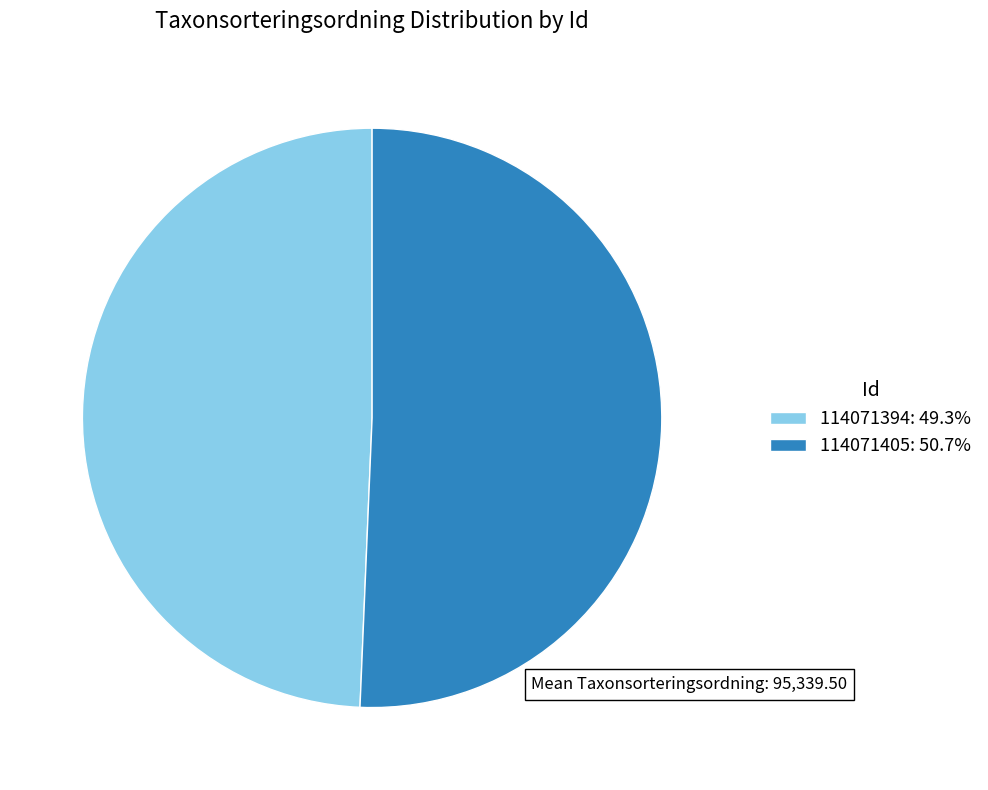

What is the smallest slice in the pie chart?

114071394